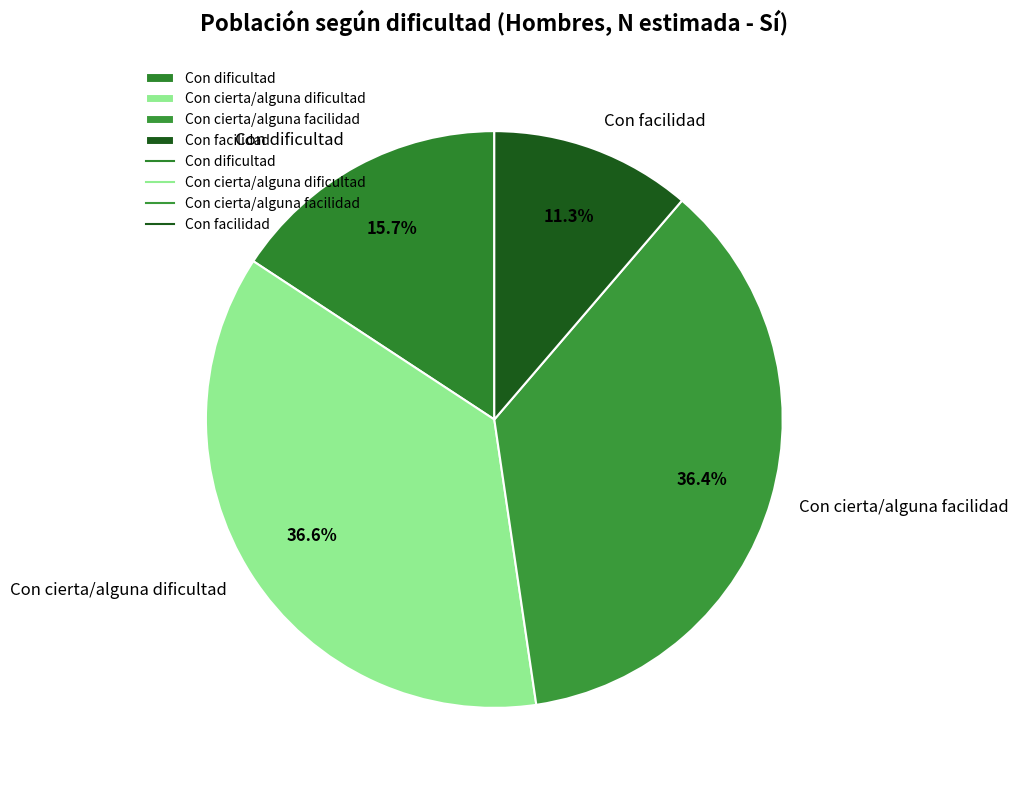

To the nearest percent, what is the difference between the Con cierta/alguna dificultad and Con facilidad slice percentages?

25%